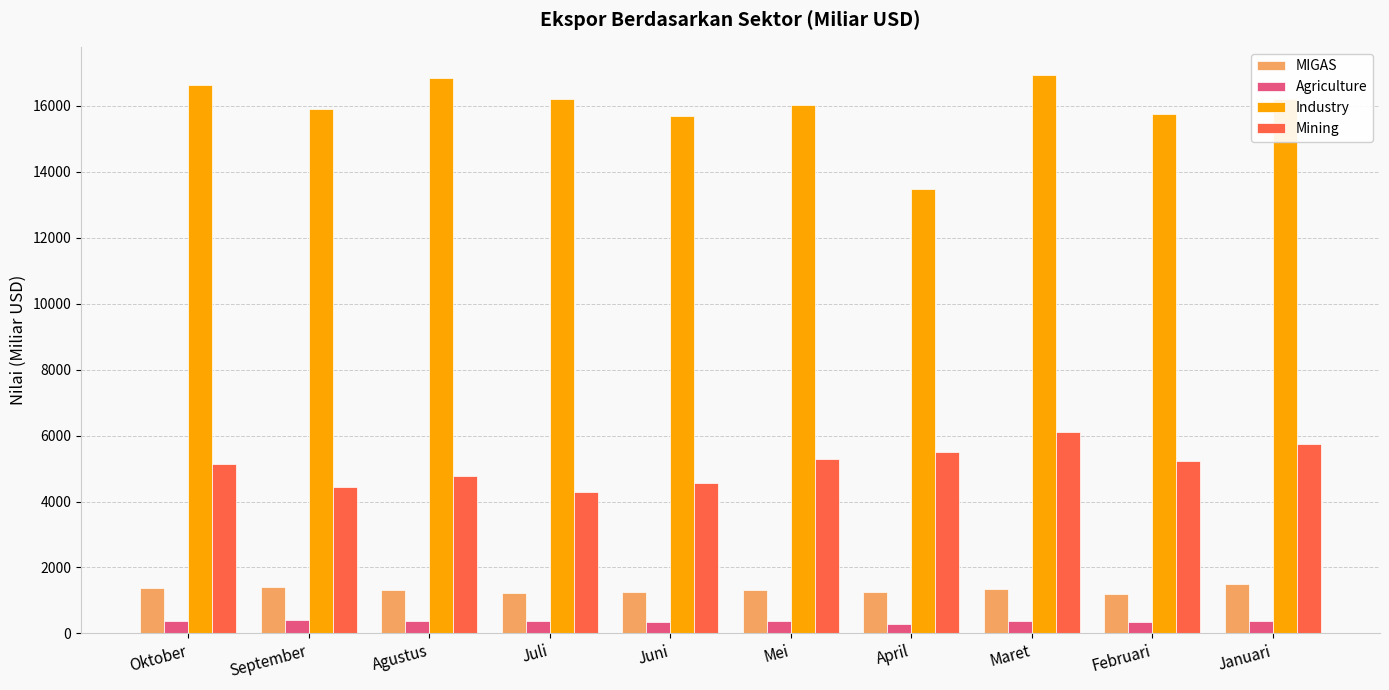

At which category is the sum across all series the highest?

Maret